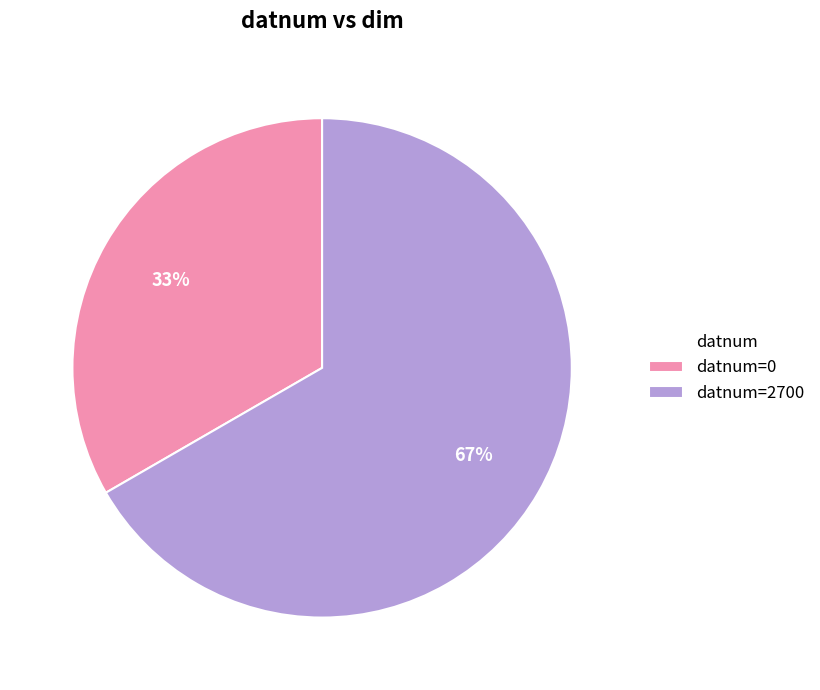

To the nearest percent, what is the combined percentage of datnum=2700 and datnum=0?

100%